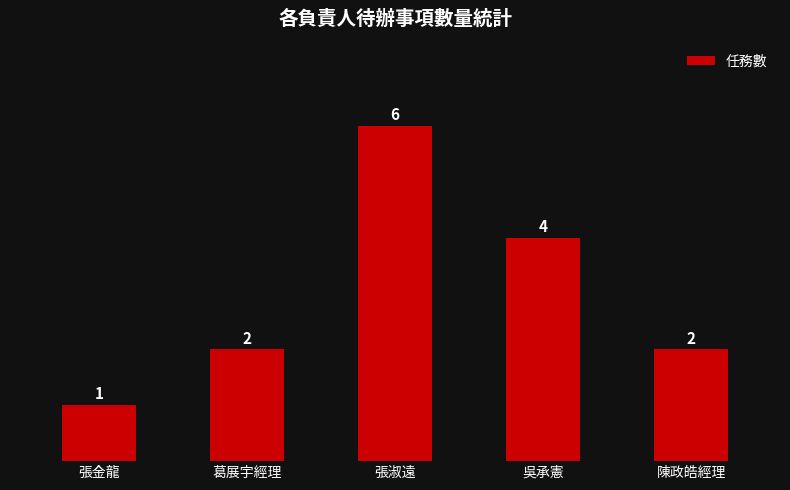

What position from the left is 張金龍?

1